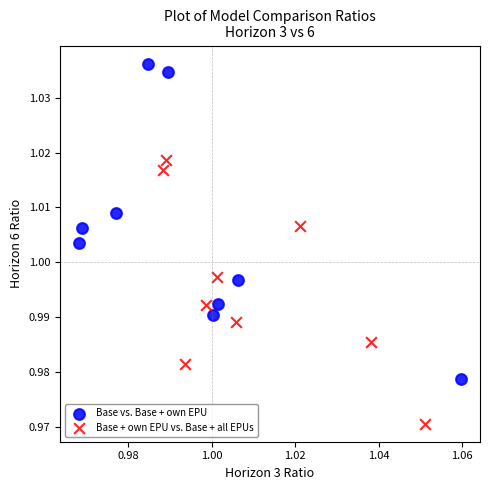

Which series contains the lowest Y value?

Base + own EPU vs. Base + all EPUs